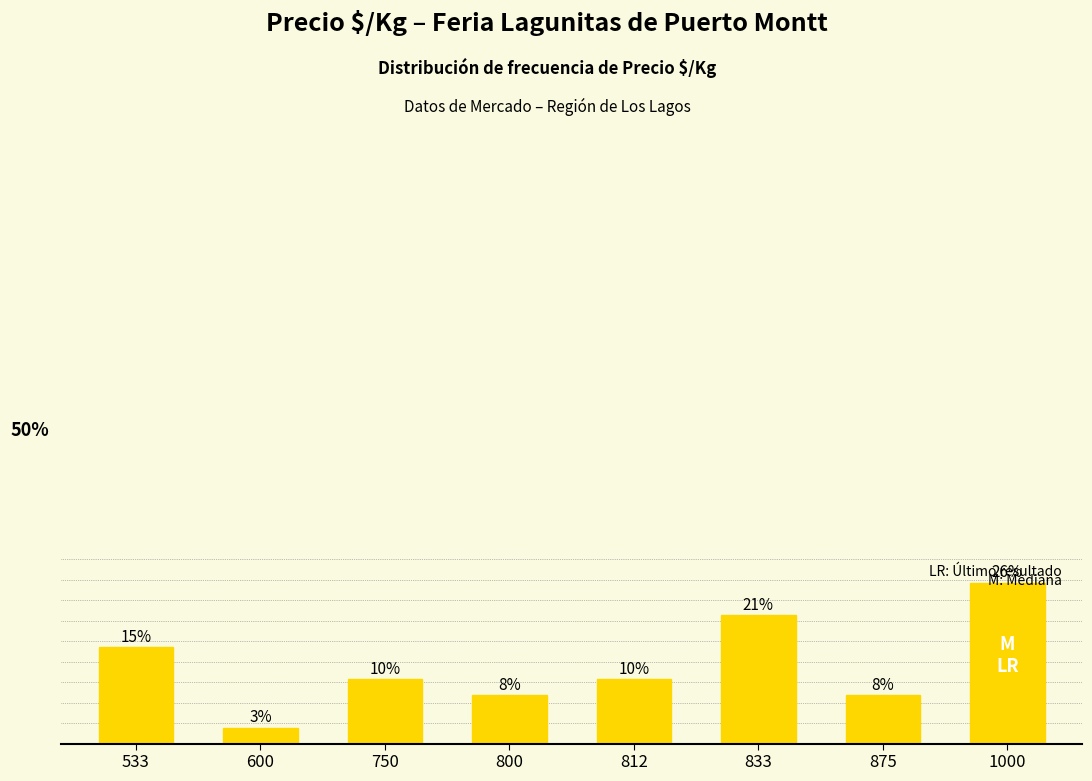

Is it true that the value at 600 is 0.9?

False